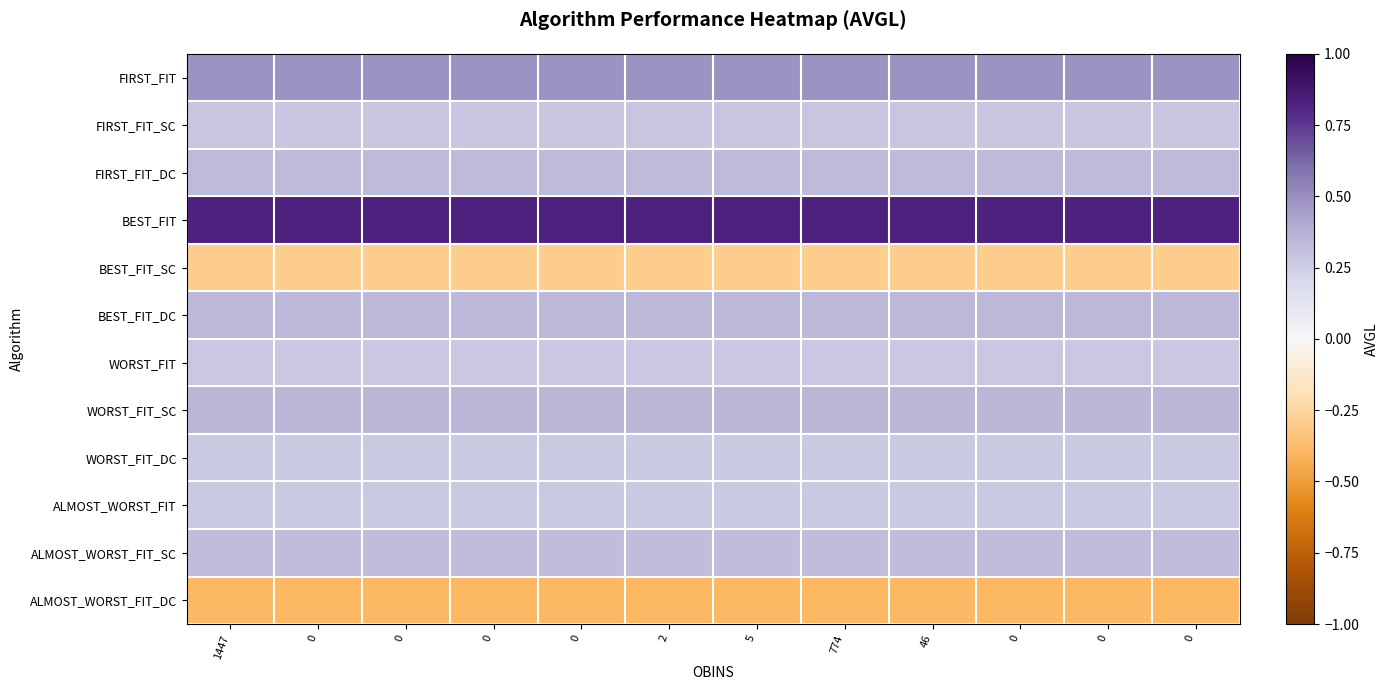

At how many categories does at least one series exceed 0?

12